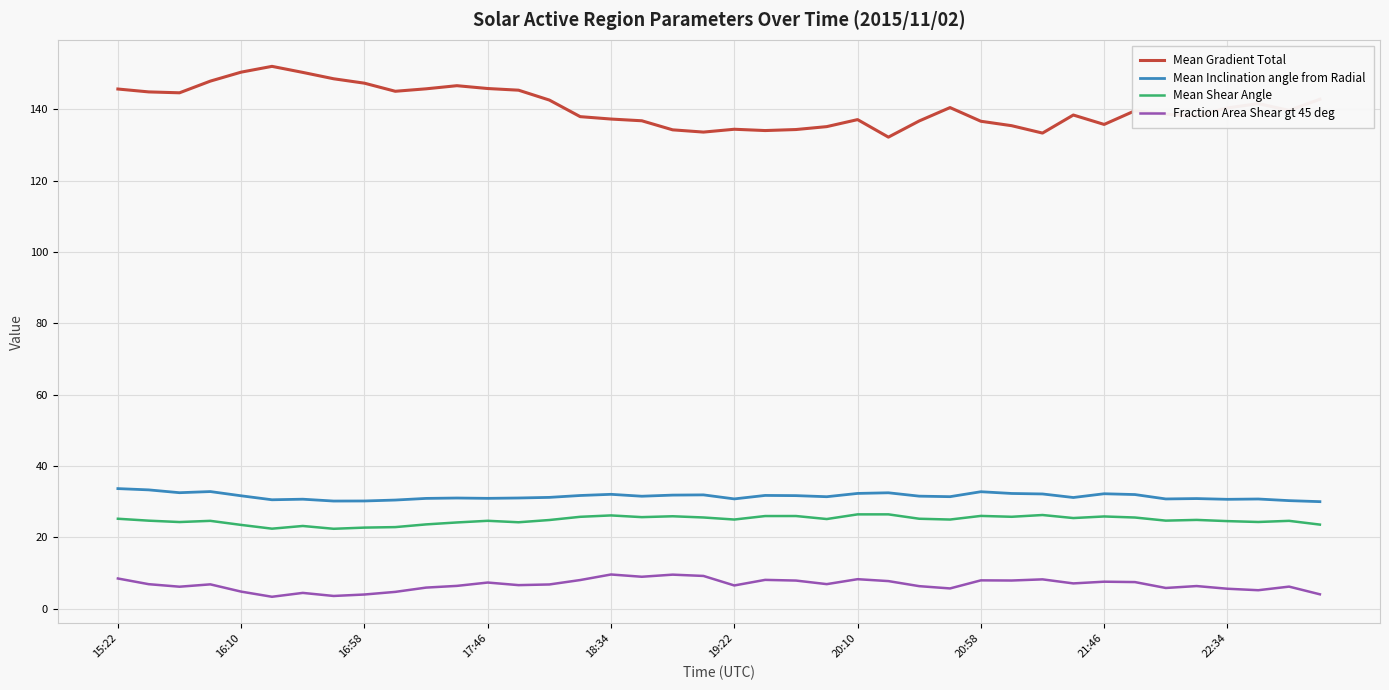

How many lines are shown in the chart?

4